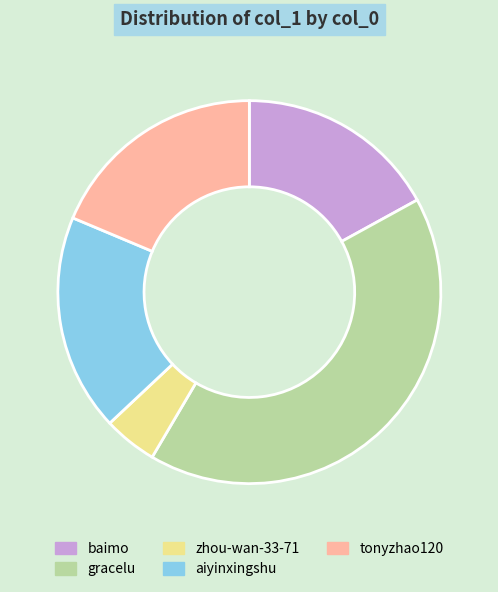

Is the sum of aiyinxingshu and zhou-wan-33-71 greater than half?

No